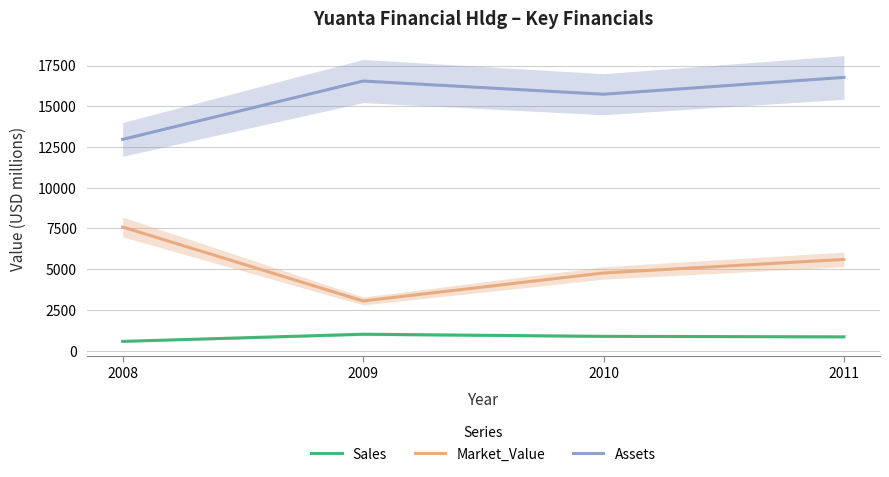

True or false: Sales has more than 0 points higher than both neighbors.

True